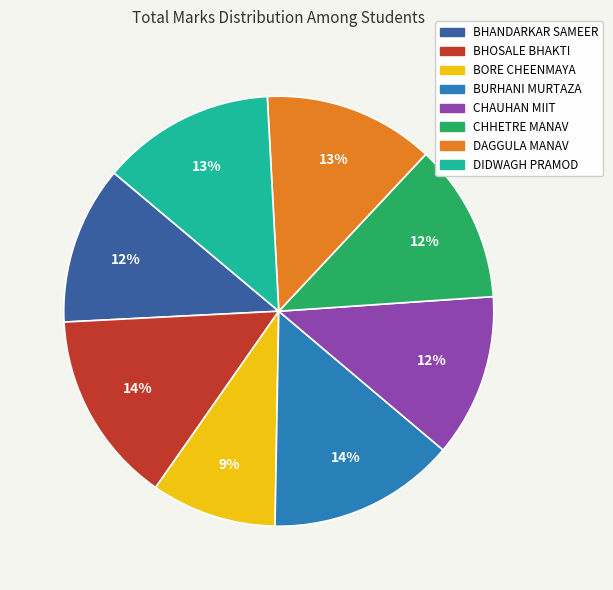

Is there any slice that represents more than half of the pie?

No